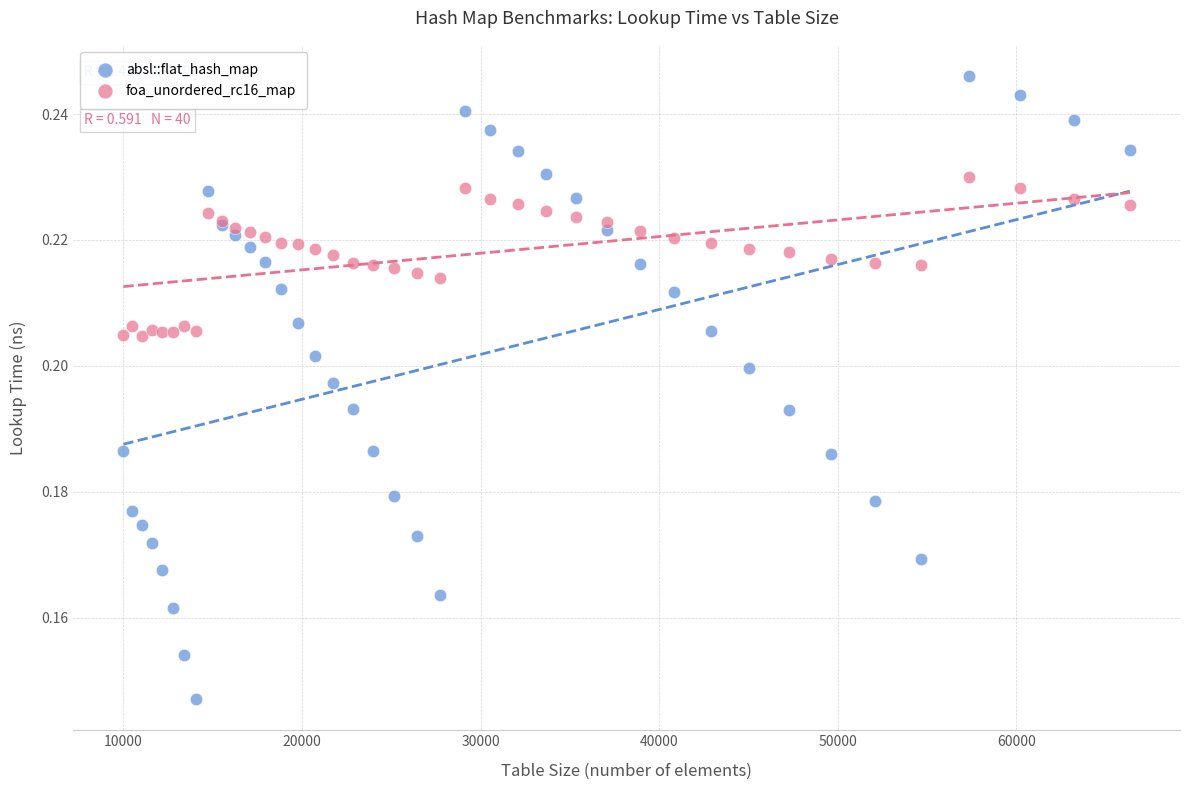

Which series contains the lowest Y value?

absl::flat_hash_map